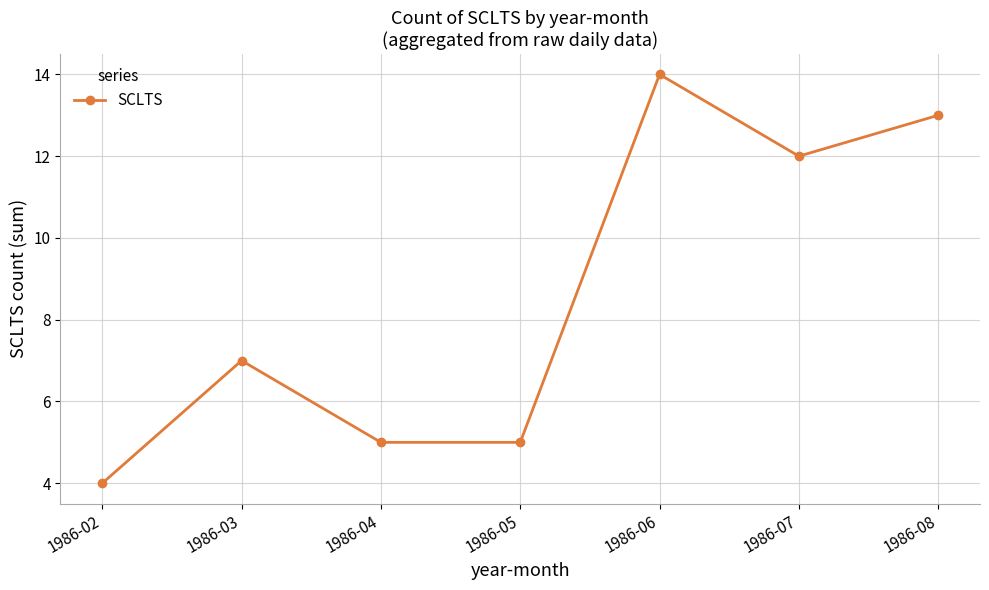

Is it true that the value at 1986-04 is 5?

True